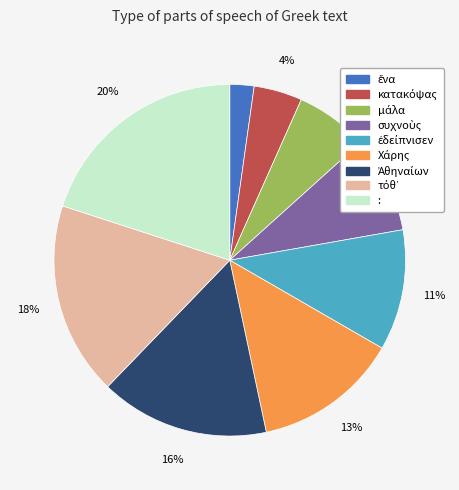

To the nearest percent, what percentage of the pie is :?

20%